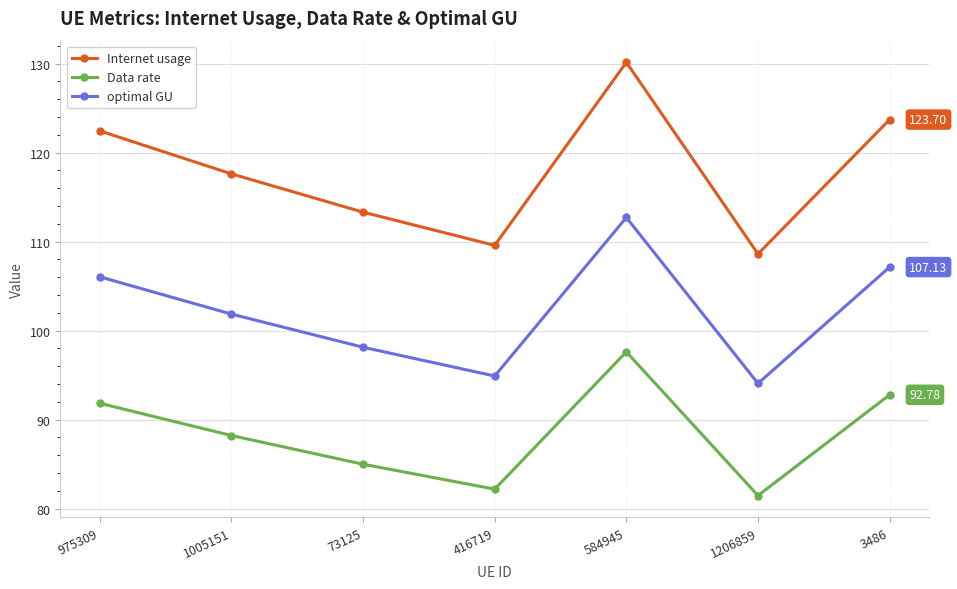

List the series in order of their overall mean, lowest first.

Data rate, optimal GU, Internet usage